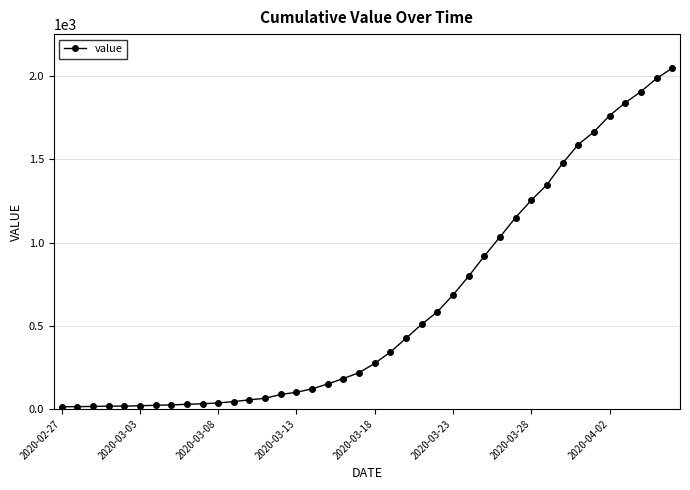

What is the maximum value shown in the chart?

2049